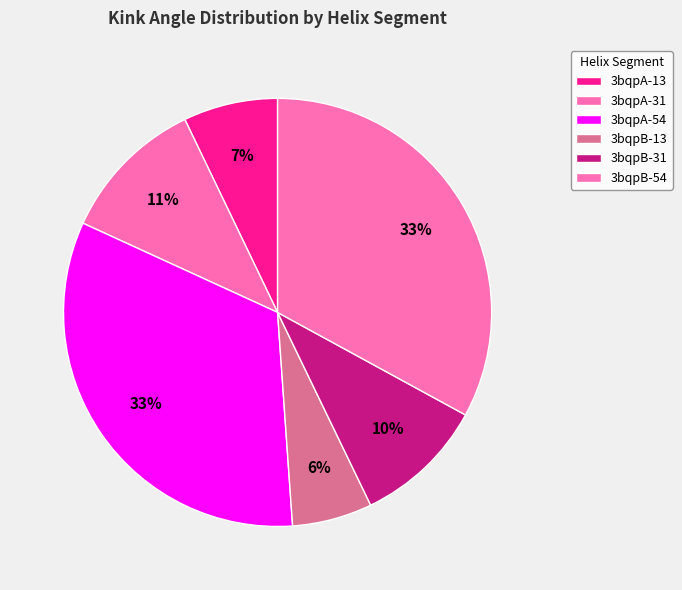

Which slice is the largest?

3bqpA-54